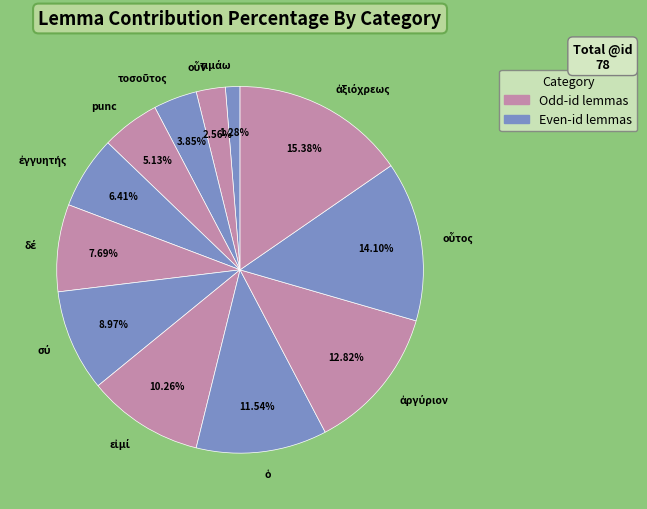

Count the number of slices in the pie.

12